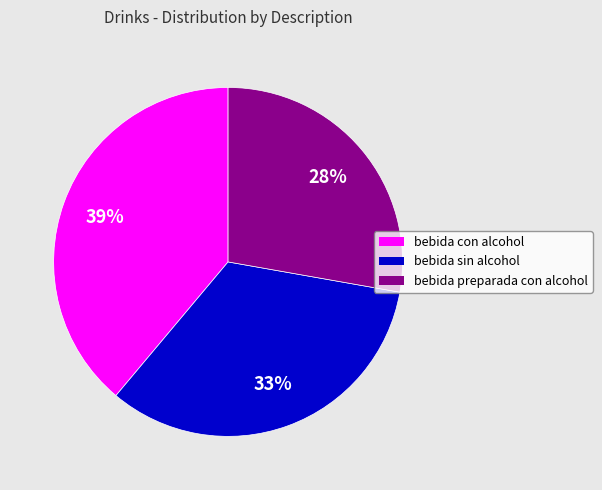

Is bebida con alcohol the majority of the pie?

No